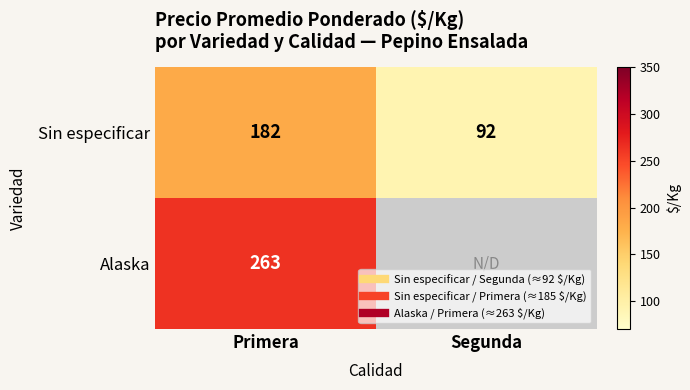

What is the lowest value of the Alaska series?

263.0